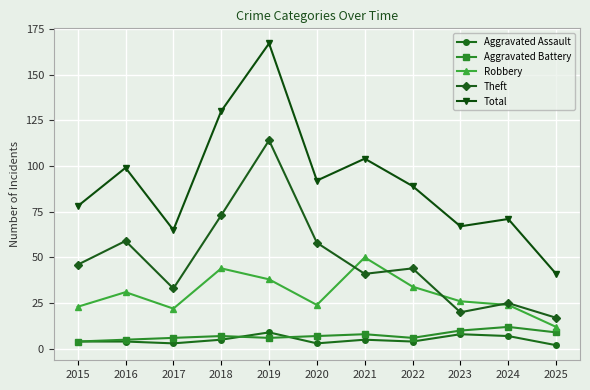

What is the difference between the maximum and minimum values in the Total series?

126